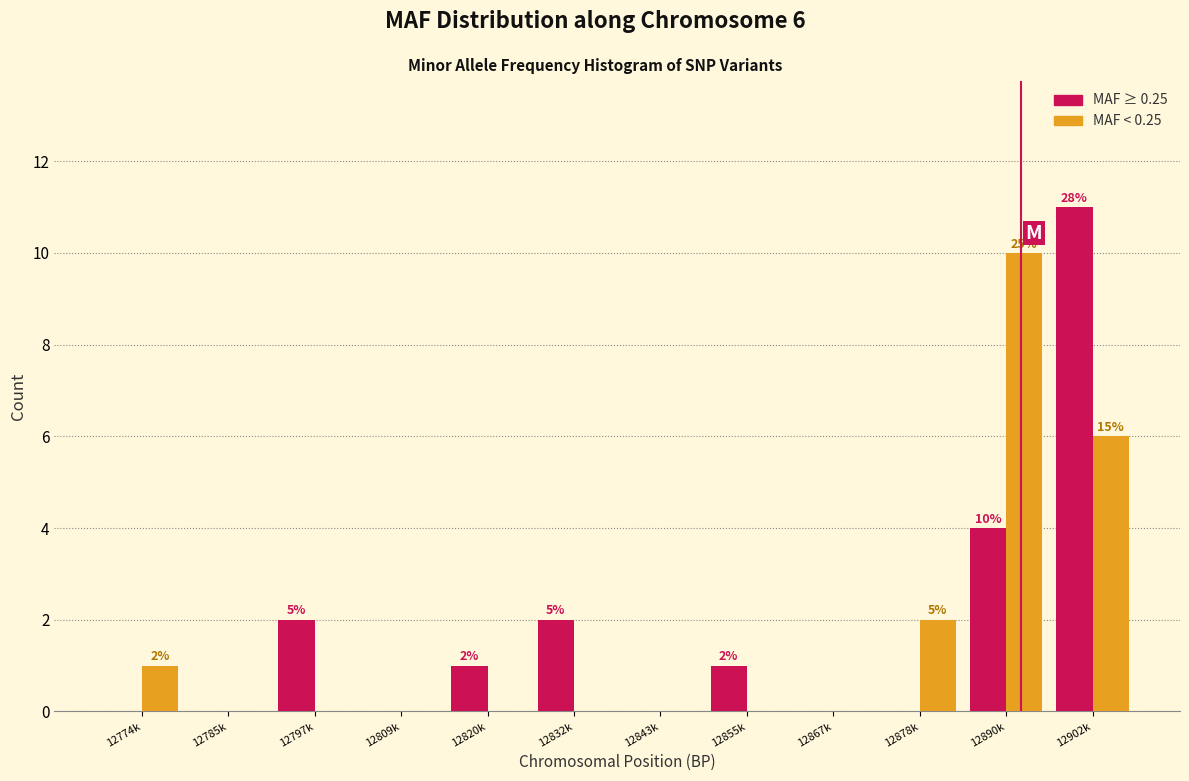

Reading right to left, what are all the values shown in this chart?

MAF ≥ 0.25: 12902k=11	12890k=4	12878k=0	12867k=0	12855k=1	12843k=0	12832k=2	12820k=1	12809k=0	12797k=2	12785k=0	12774k=0
MAF < 0.25: 12902k=6	12890k=10	12878k=2	12867k=0	12855k=0	12843k=0	12832k=0	12820k=0	12809k=0	12797k=0	12785k=0	12774k=1